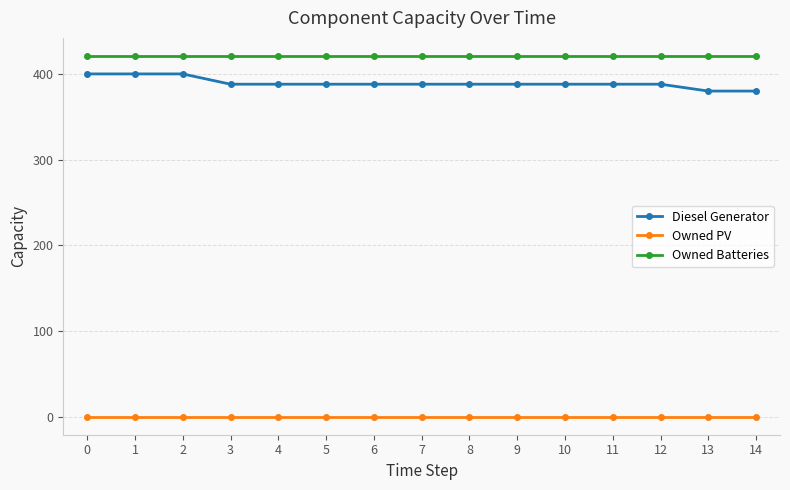

True or false: Owned PV and Owned Batteries intersect in this chart.

False